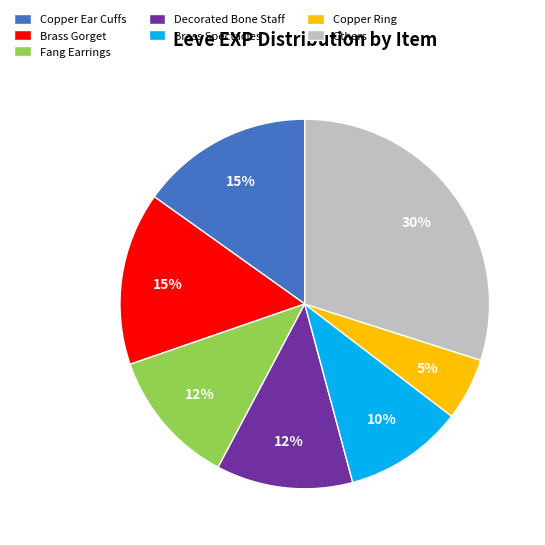

What is the largest slice in the pie chart?

Others